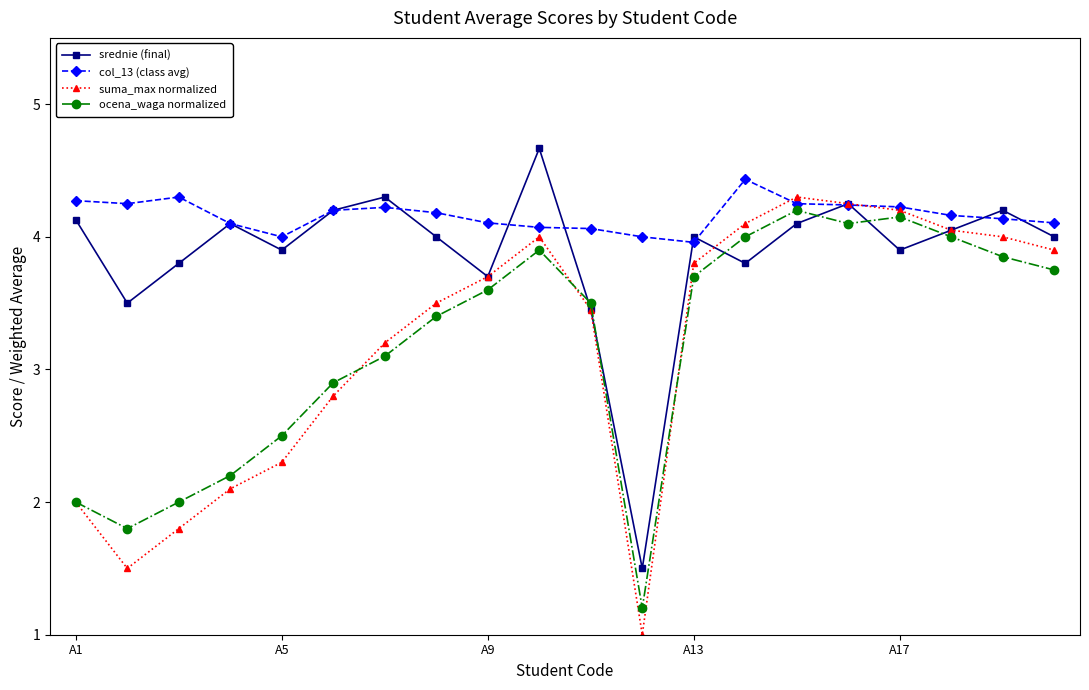

Which series has the largest range (max minus min)?

suma_max normalized